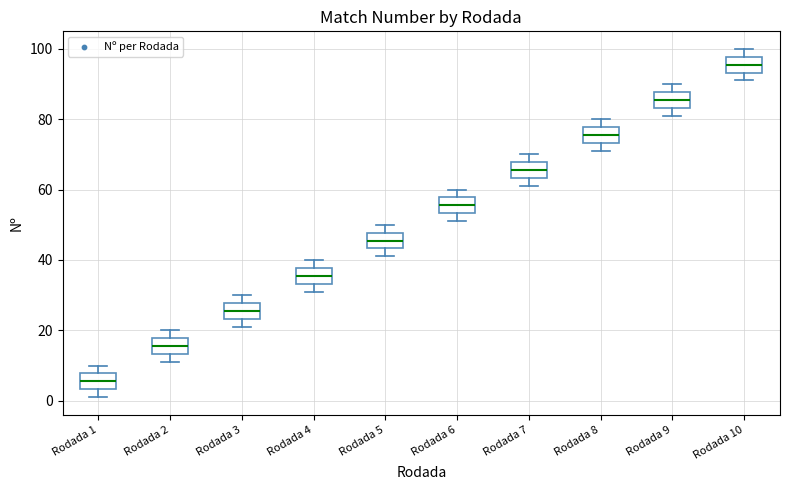

Reading left to right, read every box against the y-axis: the position of its median line, the range the box covers, and the ends of its whiskers. The values are not printed on the chart, so give them approximately, as read against the axis.

Rodada 1: median 6, box 4 to 8, whiskers 2 to 10
Rodada 2: median 16, box 14 to 18, whiskers 12 to 20
Rodada 3: median 26, box 24 to 28, whiskers 22 to 30
Rodada 4: median 36, box 34 to 38, whiskers 32 to 40
Rodada 5: median 46, box 44 to 48, whiskers 42 to 50
Rodada 6: median 56, box 54 to 58, whiskers 52 to 60
Rodada 7: median 66, box 64 to 68, whiskers 62 to 70
Rodada 8: median 76, box 74 to 78, whiskers 72 to 80
Rodada 9: median 86, box 84 to 88, whiskers 82 to 90
Rodada 10: median 96, box 94 to 98, whiskers 92 to 100